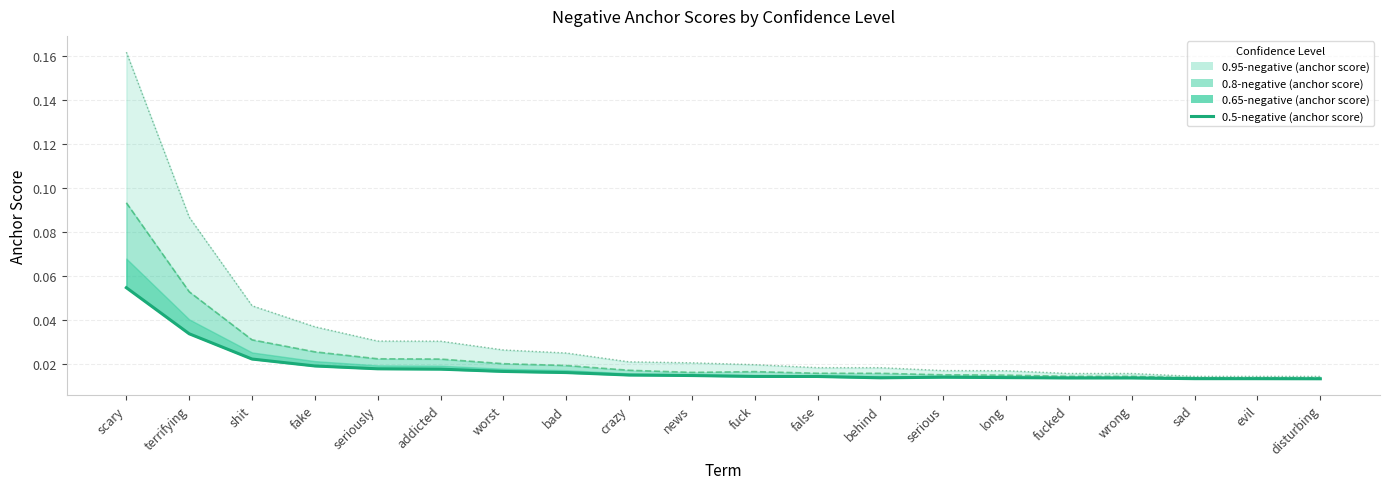

What is the label of the 1st point from the right?

disturbing